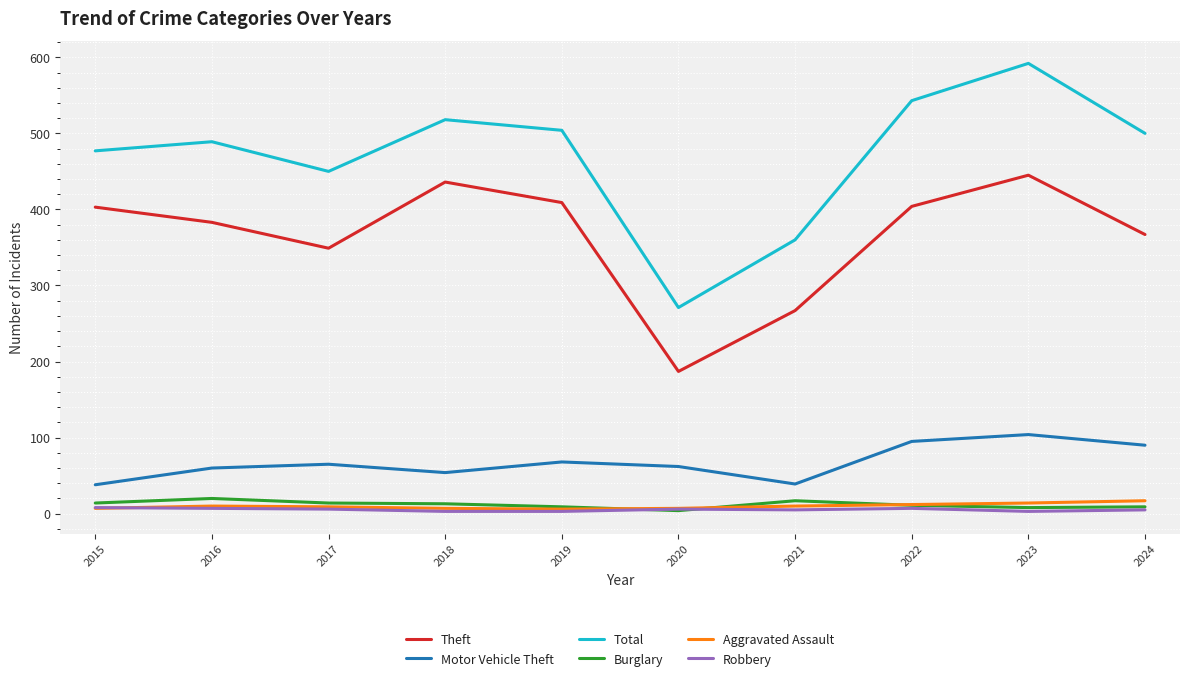

How many lines are shown in the chart?

6